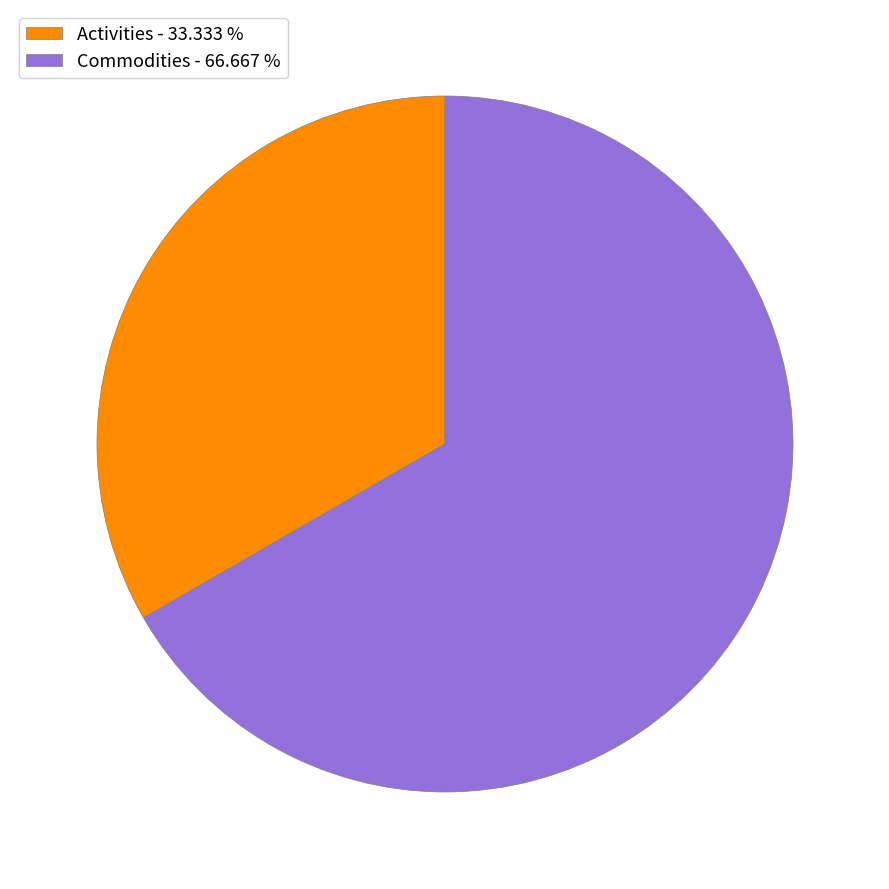

Rank the categories by value from highest to lowest.

Commodities, Activities